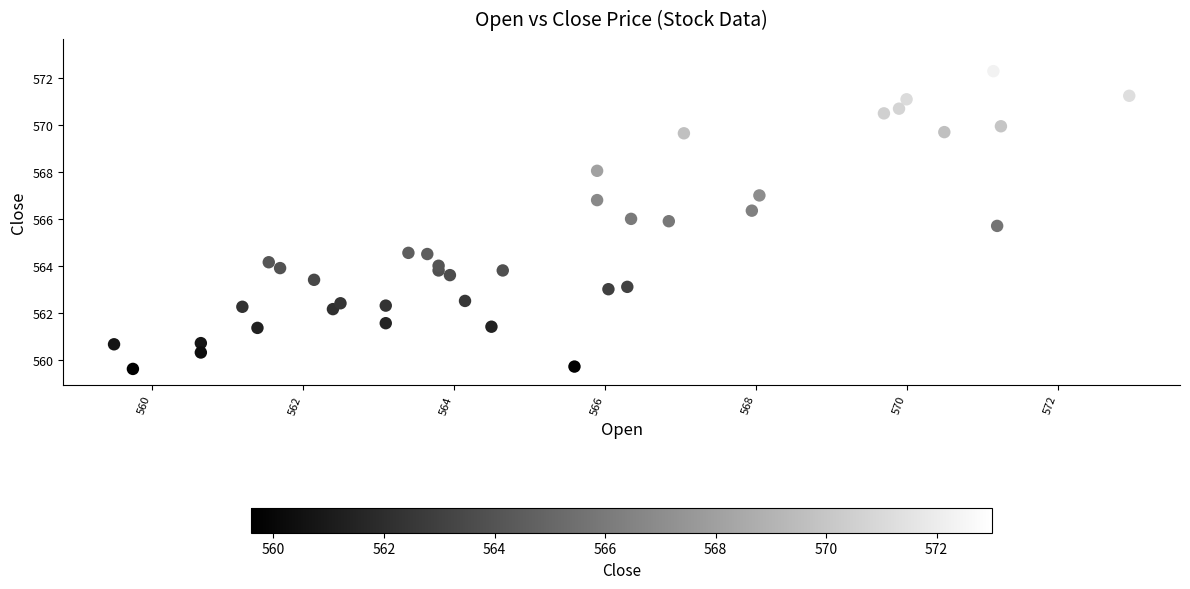

What is the range of X values (max minus min)?

13.5